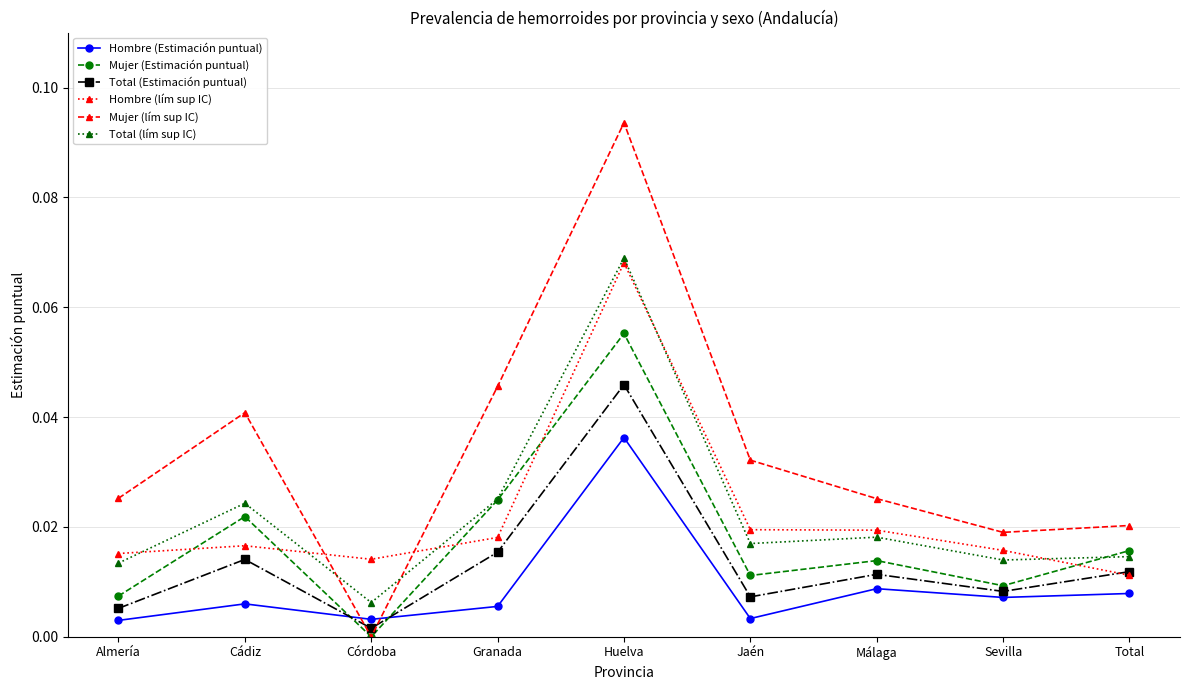

What is the label of the 7th point from the left?

Málaga